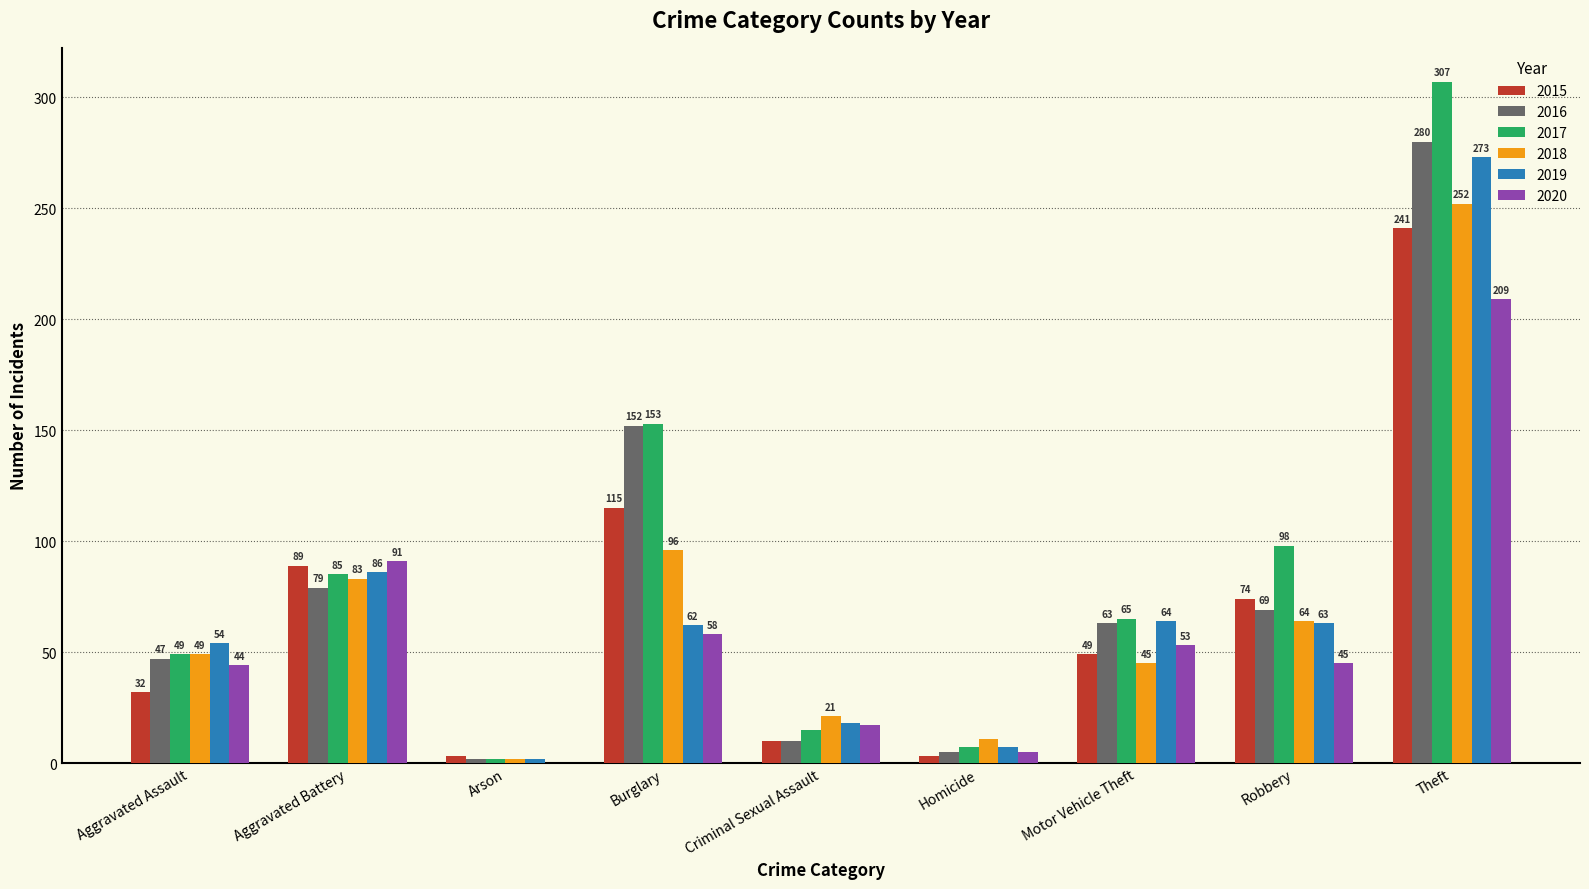

Are the bars grouped side by side (vs. stacked)?

Yes